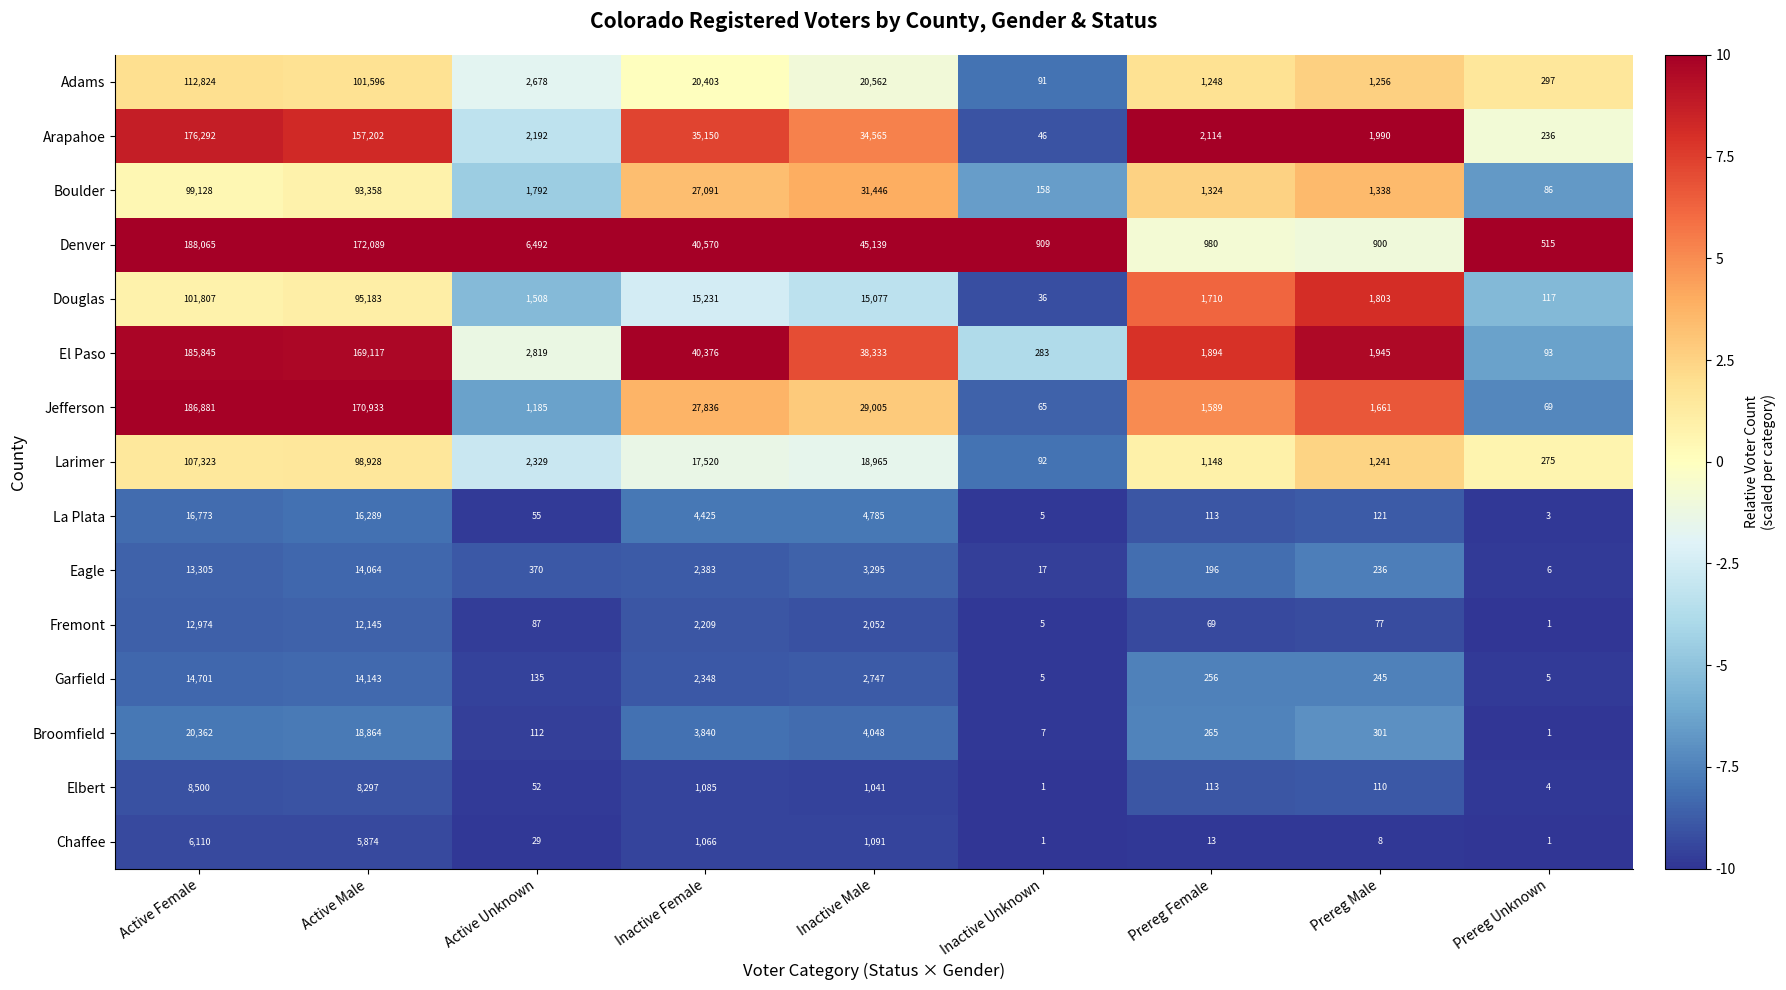

Rank the categories by Jefferson value from lowest to highest.

Inactive Unknown, Prereg Unknown, Active Unknown, Prereg Female, Prereg Male, Inactive Female, Inactive Male, Active Male, Active Female